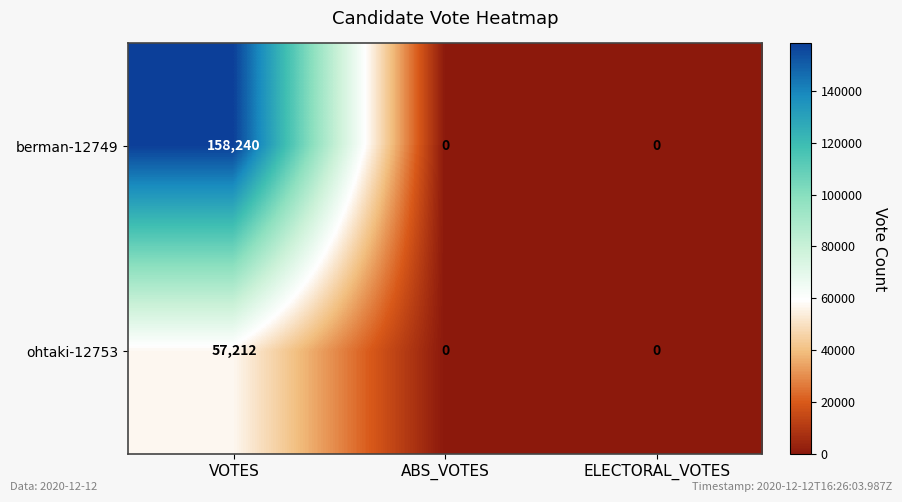

Reading left to right, transcribe all the data shown in this chart.

berman-12749: 158240	0	0
ohtaki-12753: 57212	0	0